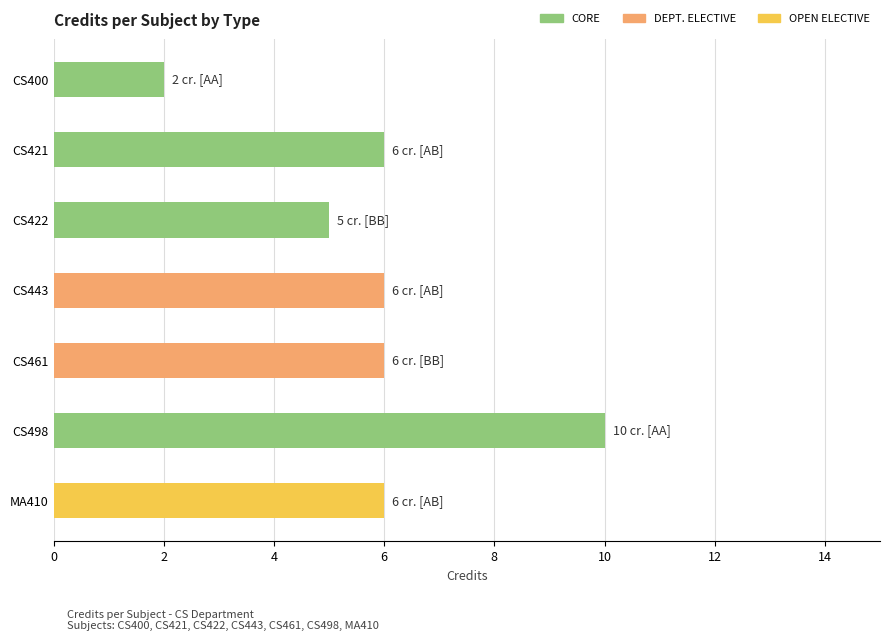

What is the greatest value displayed?

10